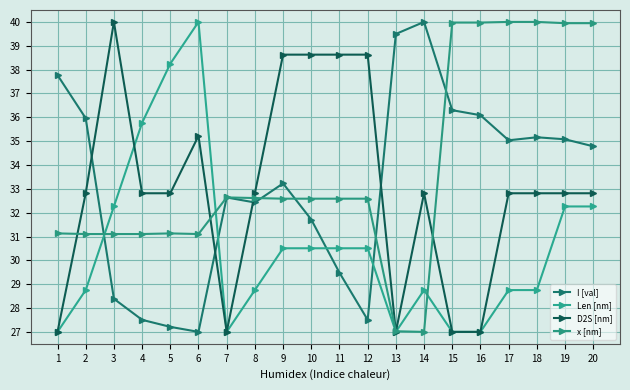

What is the minimum value shown in the chart?

27.0